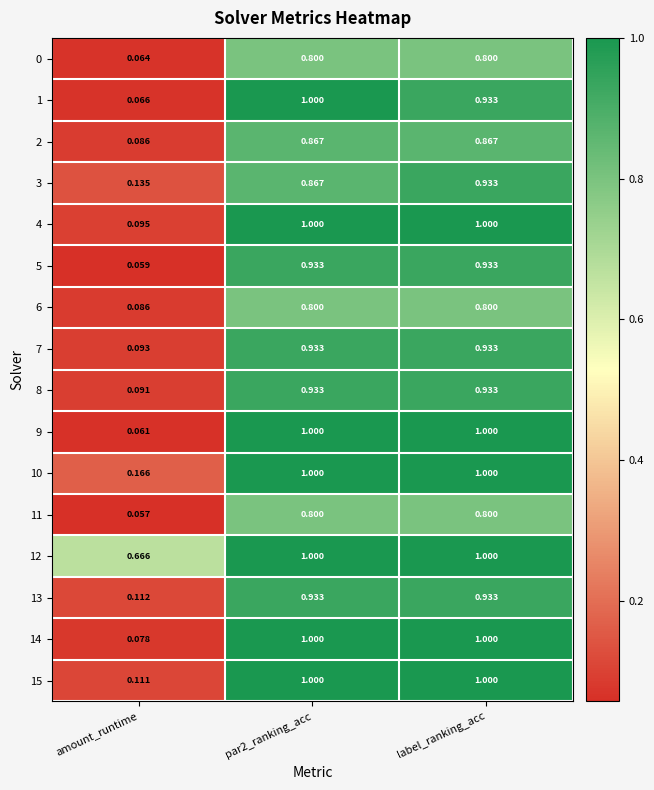

What is the difference between the highest and lowest values at amount_runtime?

0.6